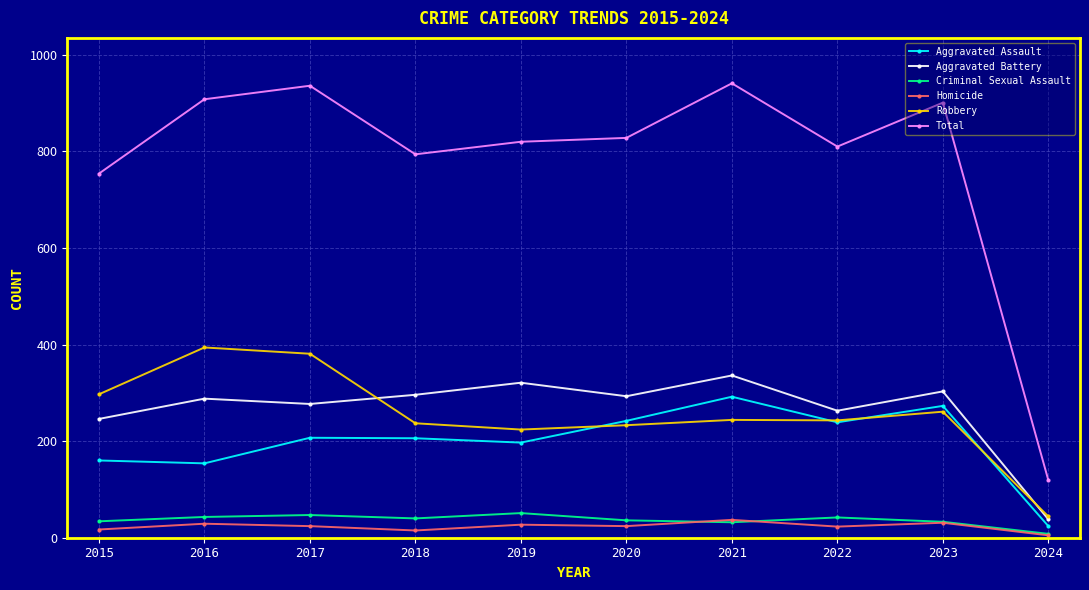

At how many categories does at least one series exceed 550?

9